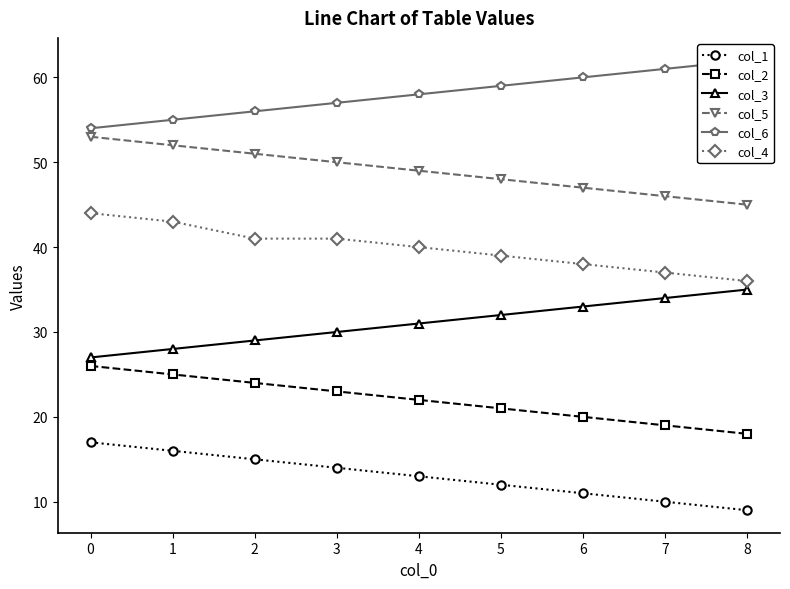

What is the minimum value shown in the chart?

9